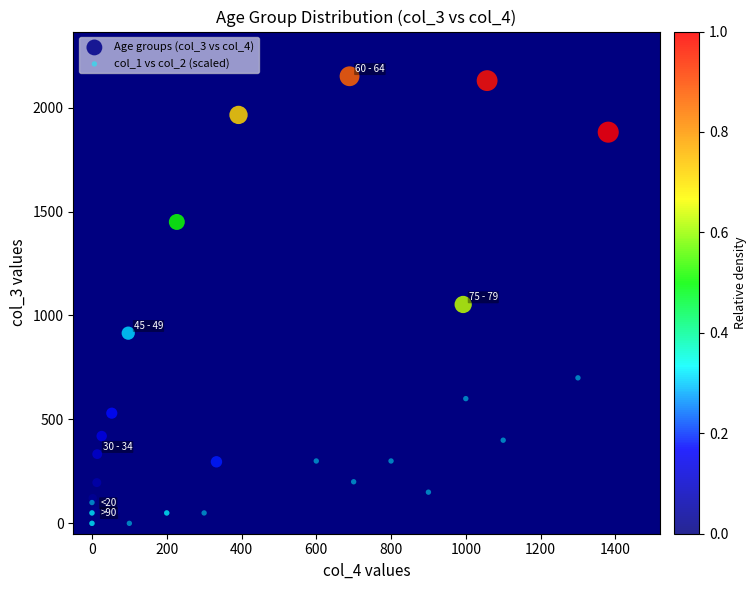

What are all the series names shown in the legend?

Age groups (col_3 vs col_4), col_1 vs col_2 (scaled)